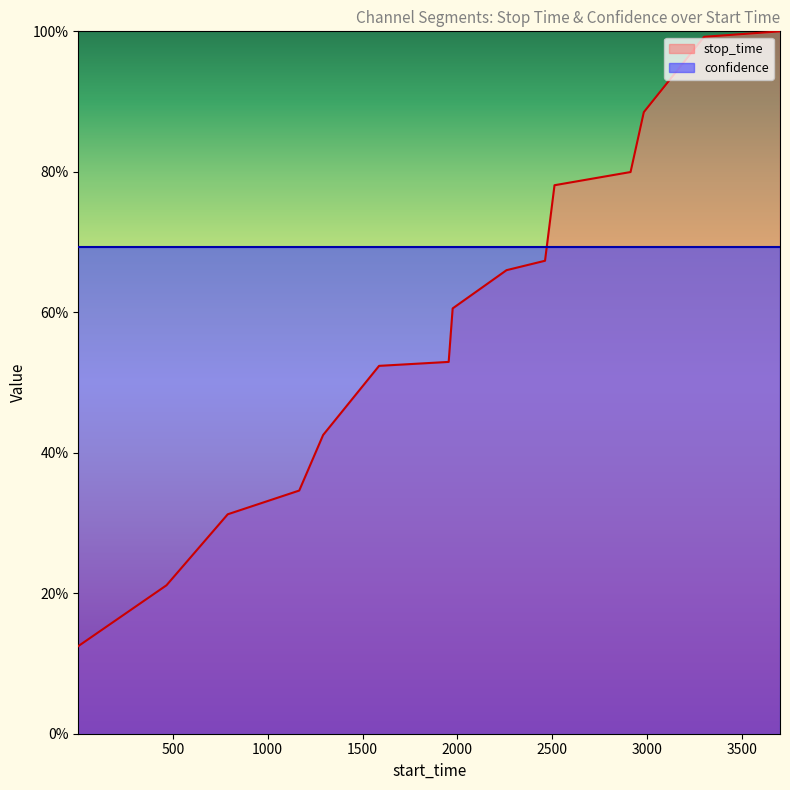

At which category does the chart reach its peak across all series?

3701